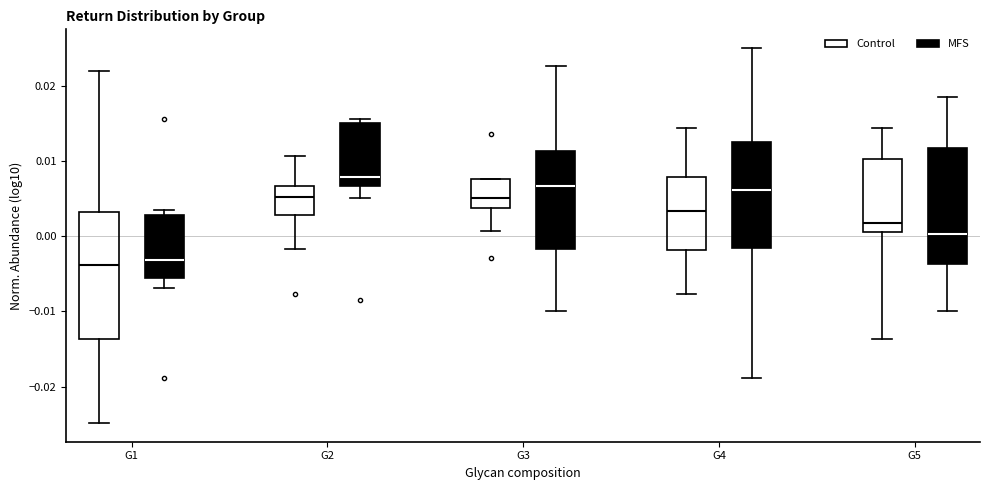

Reading left to right, read every box against the y-axis: the position of its median line, the range the box covers, and the ends of its whiskers. The values are not printed on the chart, so give them approximately, as read against the axis.

G1 (Control): median -0.004, box -0.014 to 0.003, whiskers -0.025 to 0.022
G1 (MFS): median -0.003, box -0.006 to 0.003, whiskers -0.007 to 0.003 (just above the box's upper edge)
G2 (Control): median 0.005, box 0.003 to 0.007, whiskers -0.002 to 0.011
G2 (MFS): median 0.008, box 0.007 to 0.015, whiskers 0.005 to 0.016
G3 (Control): median 0.005, box 0.004 to 0.008, whiskers 0.001 to 0.008
G3 (MFS): median 0.007, box -0.002 to 0.011, whiskers -0.010 to 0.023
G4 (Control): median 0.003, box -0.002 to 0.008, whiskers -0.008 to 0.014
G4 (MFS): median 0.006, box -0.002 to 0.013, whiskers -0.019 to 0.025
G5 (Control): median 0.002, box 0.001 to 0.010, whiskers -0.014 to 0.014
G5 (MFS): median 0.000, box -0.004 to 0.012, whiskers -0.010 to 0.018